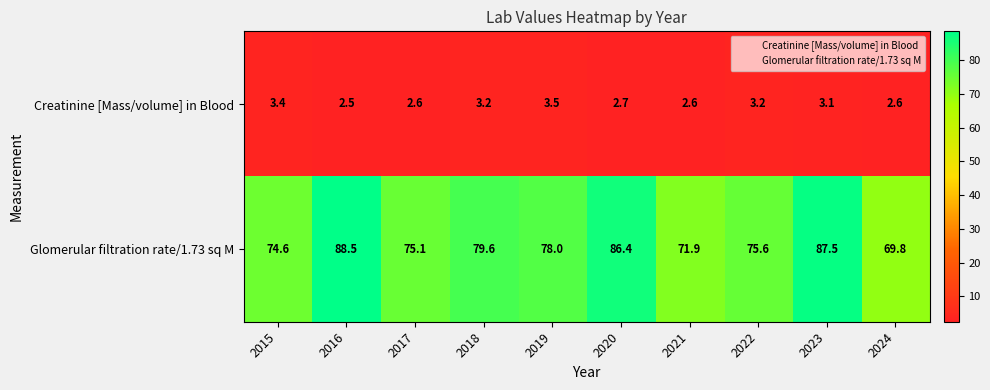

List the series in order of their peak value, lowest first.

Creatinine [Mass/volume] in Blood, Glomerular filtration rate/1.73 sq M